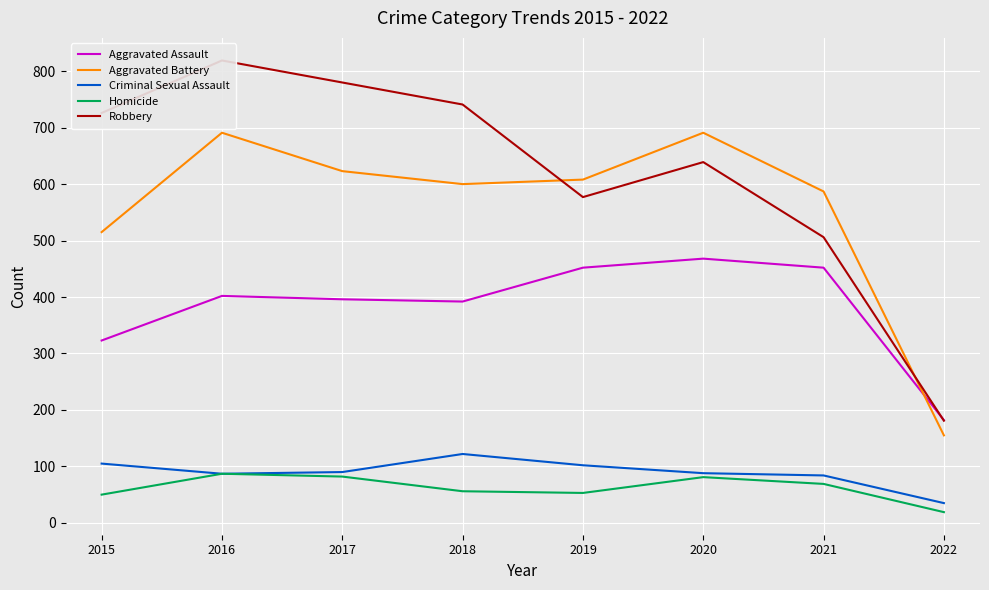

Rank the series at 2016 from highest to lowest value.

Robbery, Aggravated Battery, Aggravated Assault, Criminal Sexual Assault, Homicide